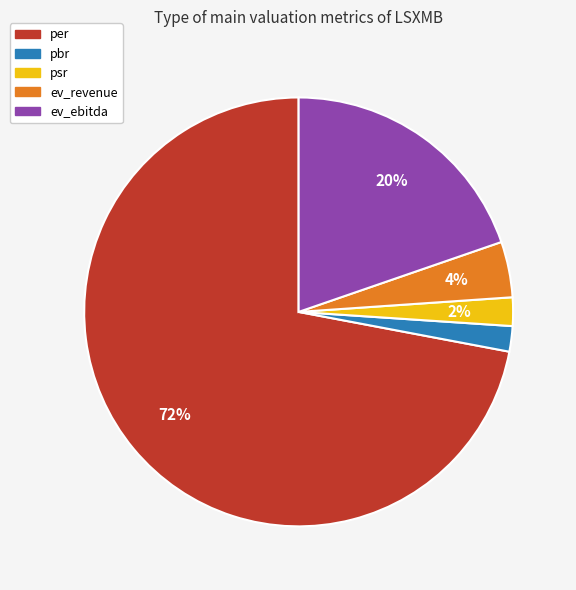

To the nearest percent, what is the average slice percentage?

20%